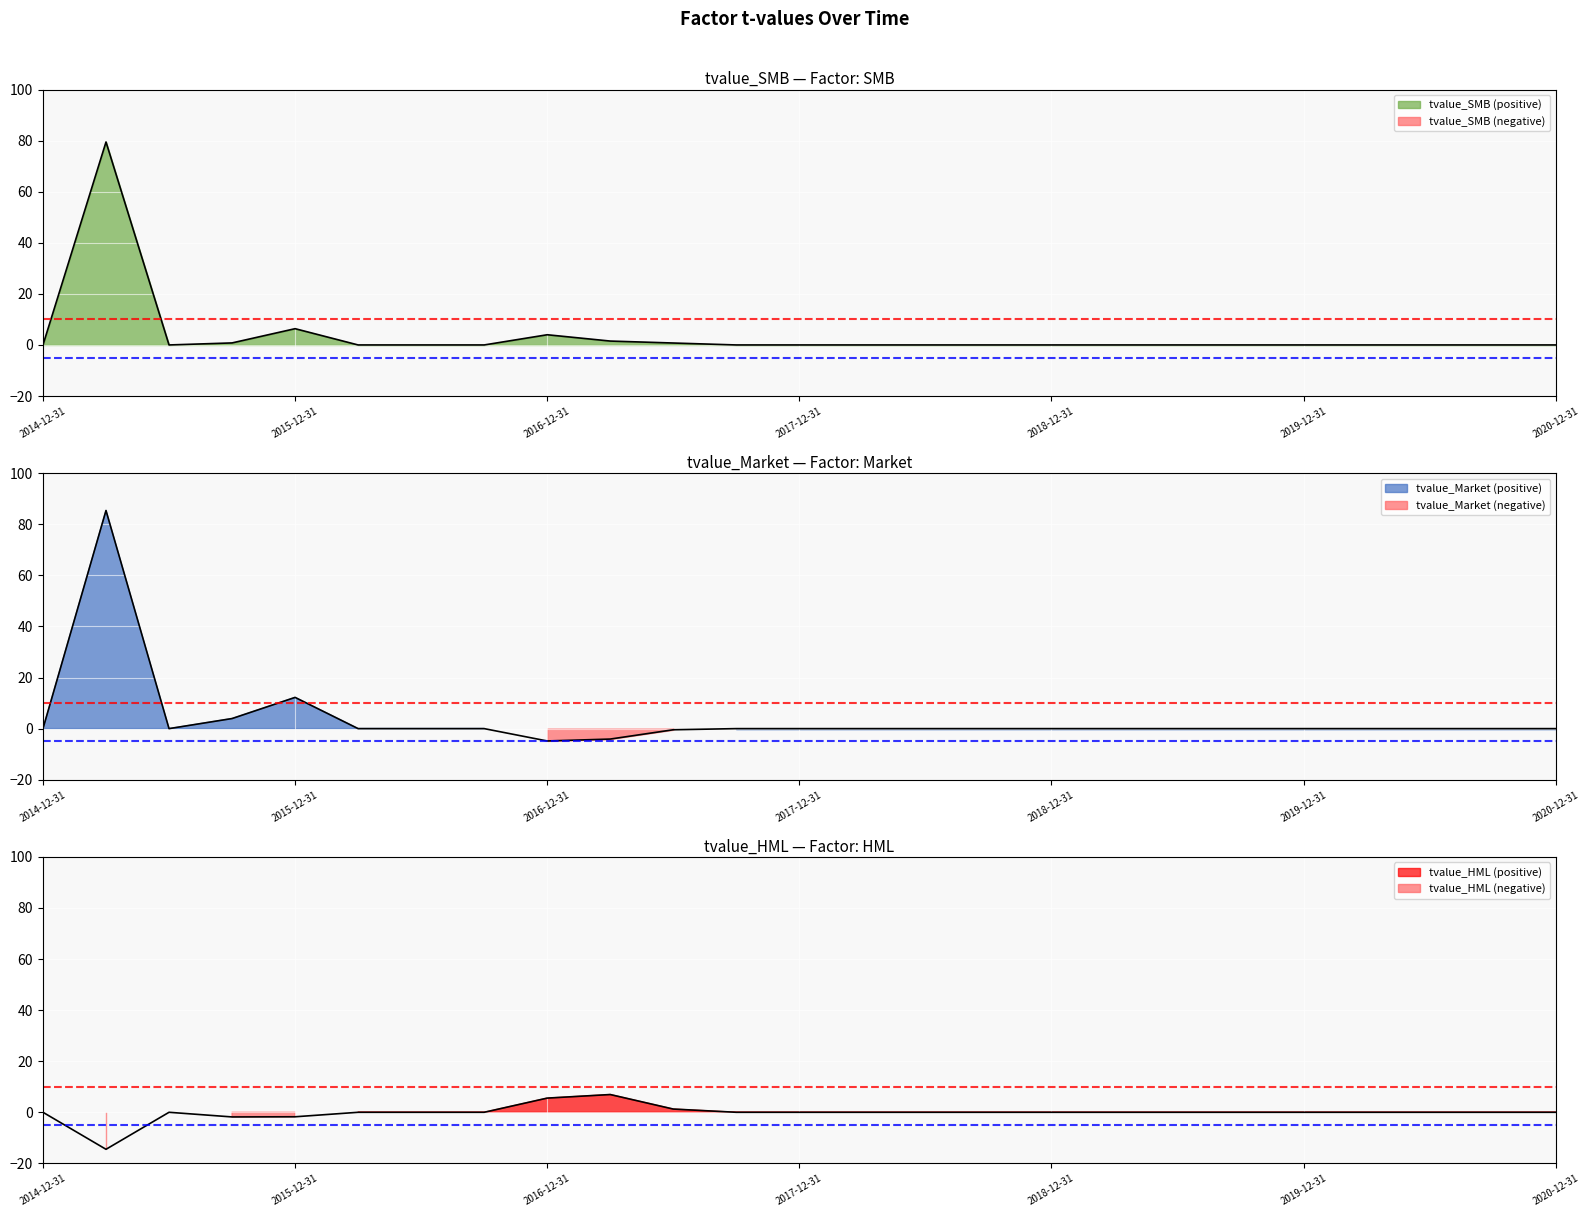

How many values in tvalue_Market are below zero?

3